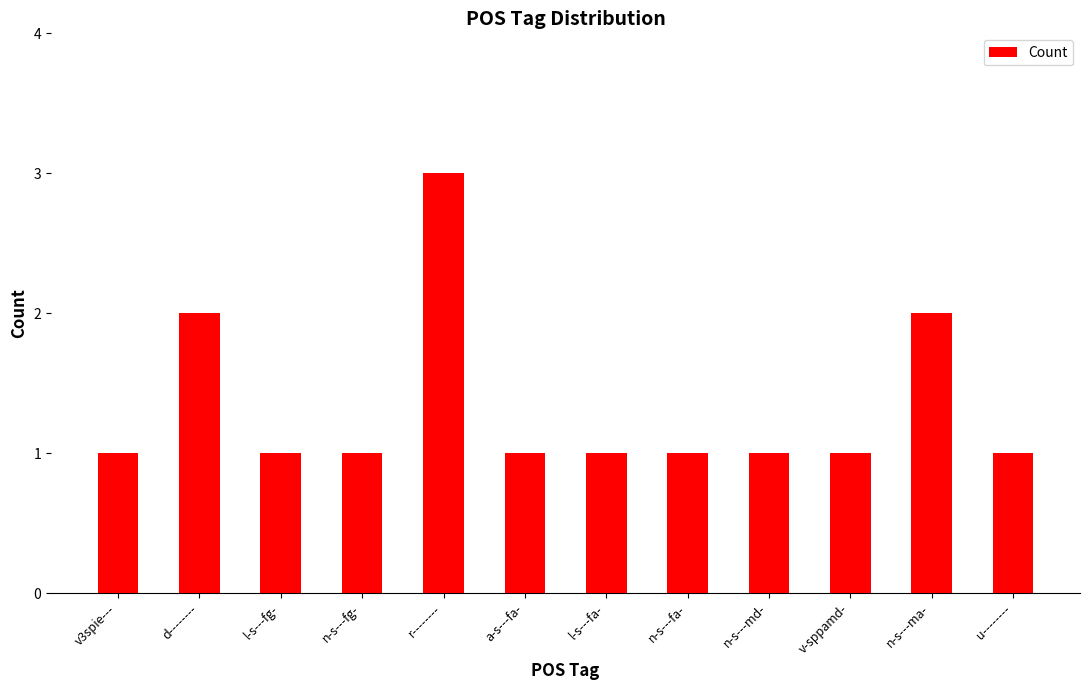

Reading left to right, extract all data points from this chart.

v3spie---=1	d--------=2	l-s---fg-=1	n-s---fg-=1	r--------=3	a-s---fa-=1	l-s---fa-=1	n-s---fa-=1	n-s---md-=1	v-sppamd-=1	n-s---ma-=2	u--------=1